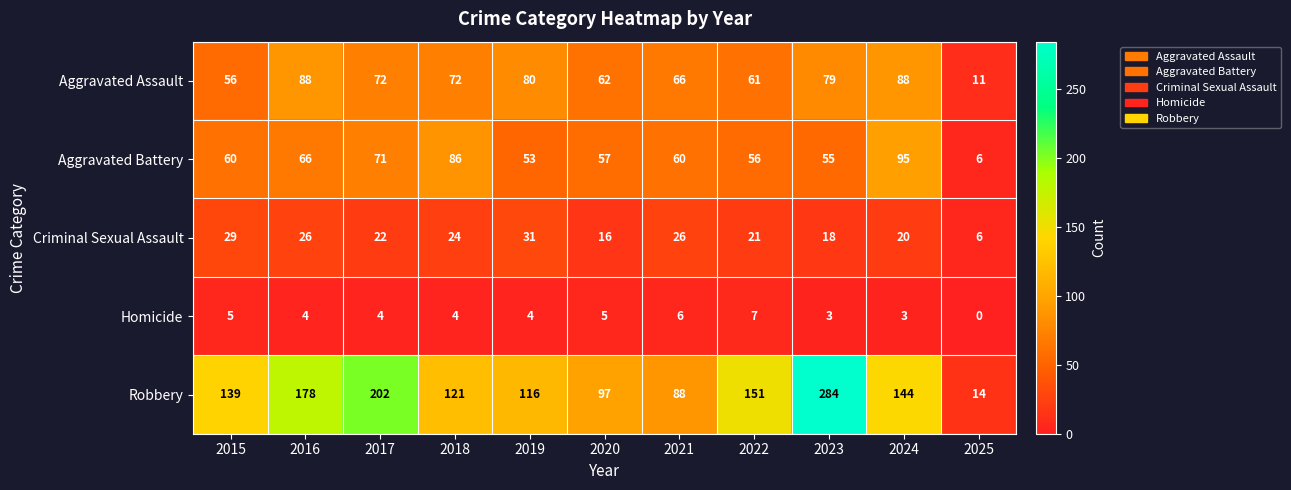

What is the highest value of the Homicide series?

7